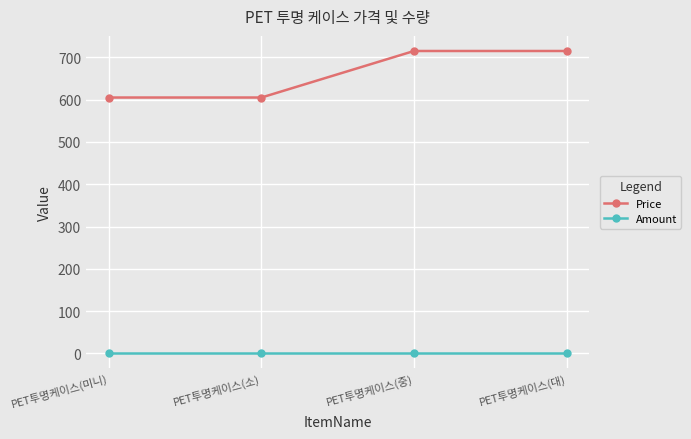

Reading right to left, extract all data points from this chart.

Price: PET투명케이스(대)=715	PET투명케이스(중)=715	PET투명케이스(소)=605	PET투명케이스(미니)=605
Amount: PET투명케이스(대)=1	PET투명케이스(중)=1	PET투명케이스(소)=1	PET투명케이스(미니)=1